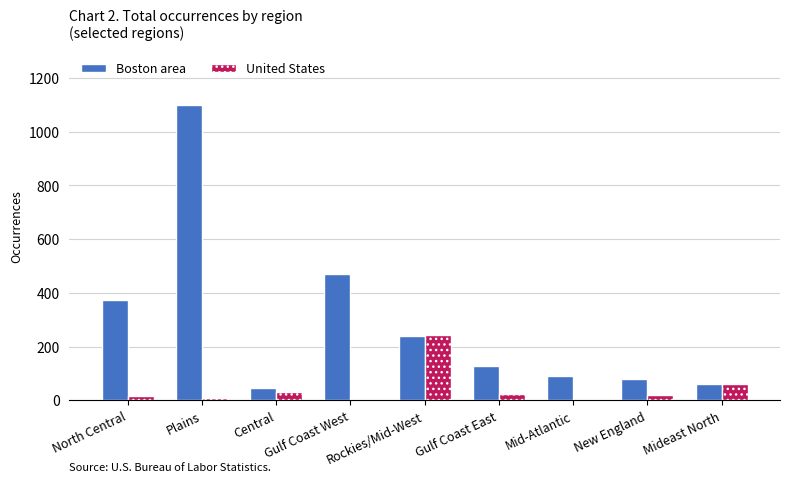

What is the greatest value displayed?

1100